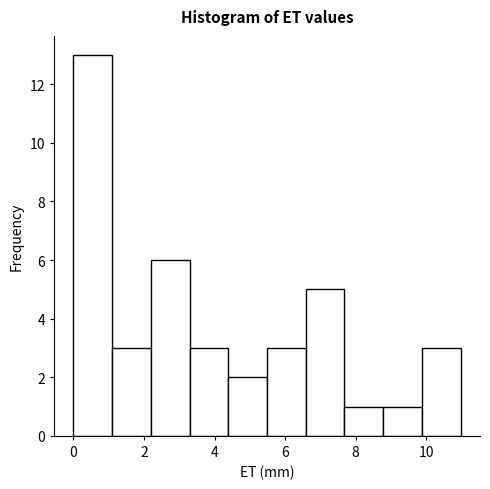

Reading left to right, transcribe this chart: for each bar, give the range it covers on the x-axis and its height. Neither the bar edges nor the heights are printed on the chart, so give them approximately, as read against the axes.

0.0 to 1.0: 13
1.0 to 2.2: 3
2.2 to 3.2: 6
3.2 to 4.4: 3
4.4 to 5.4: 2
5.4 to 6.6: 3
6.6 to 7.6: 5
7.6 to 8.8: 1
8.8 to 9.8: 1
9.8 to 11.0: 3